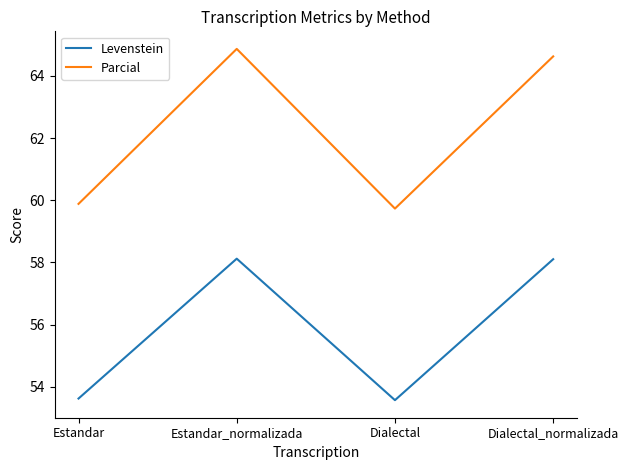

List the series in order of their peak value, highest first.

Parcial, Levenstein